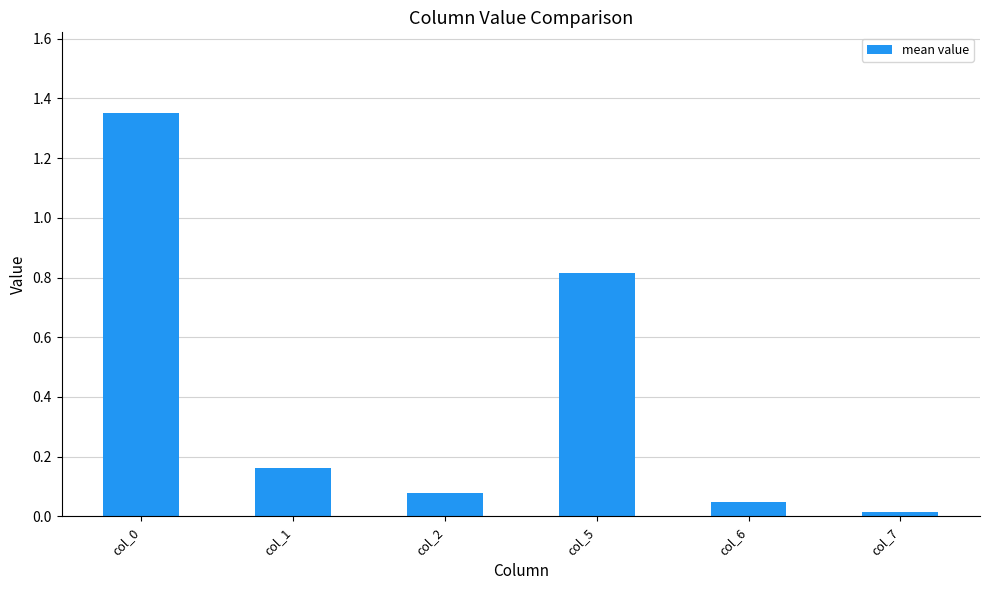

At which category does the chart reach its minimum across all series?

col_7